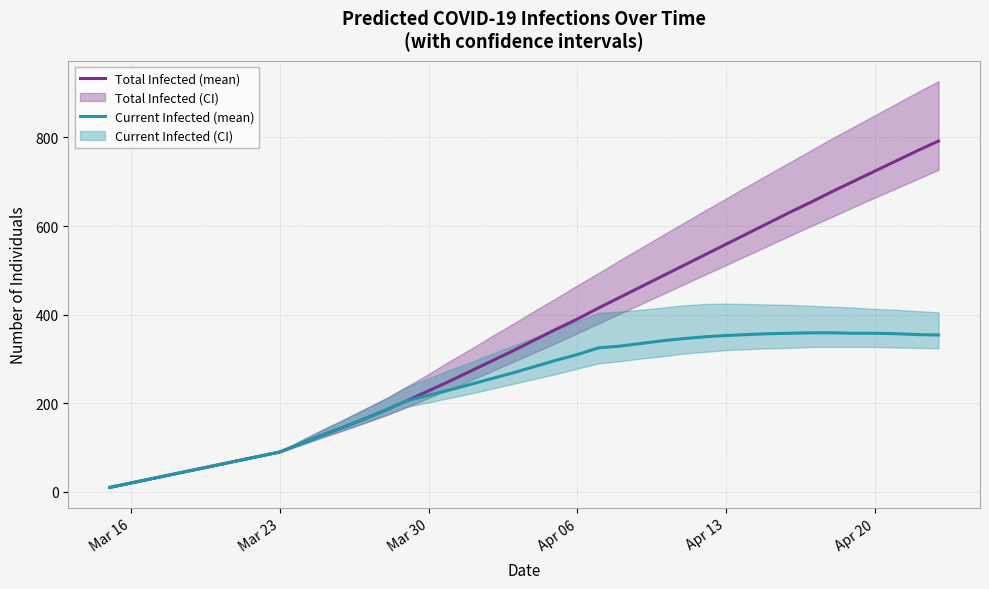

What is the greatest value displayed?

792